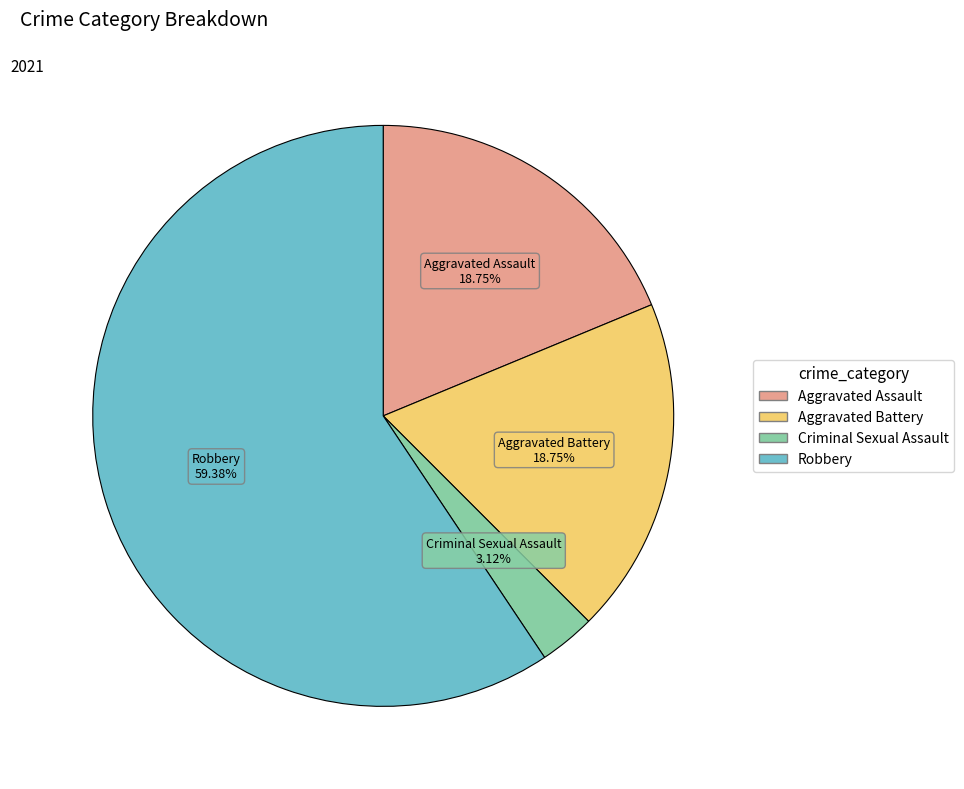

Is it true that Criminal Sexual Assault is 3% of the pie?

True